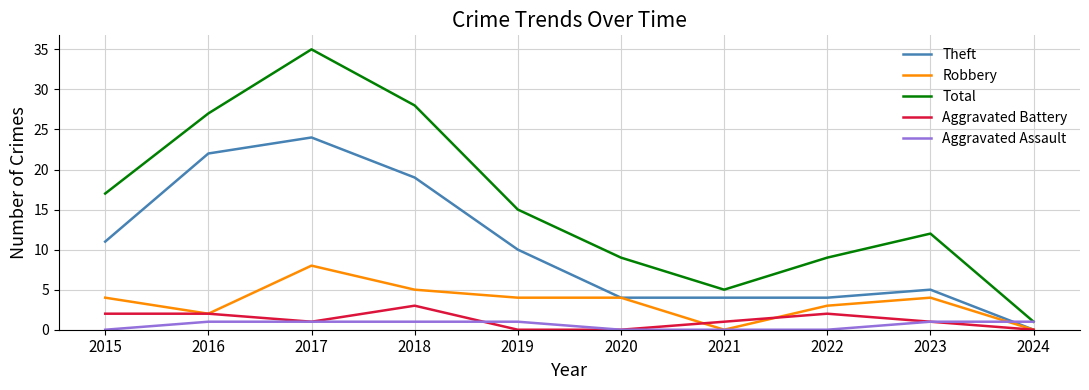

Is the value of Total at 2019 greater than the value of Theft at 2020?

Yes